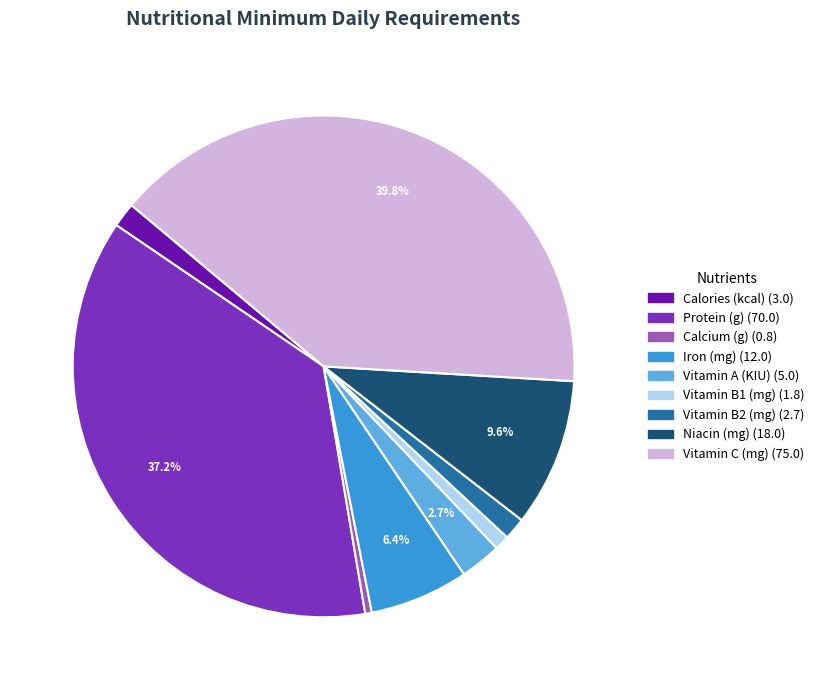

How many segments does this pie chart have?

9